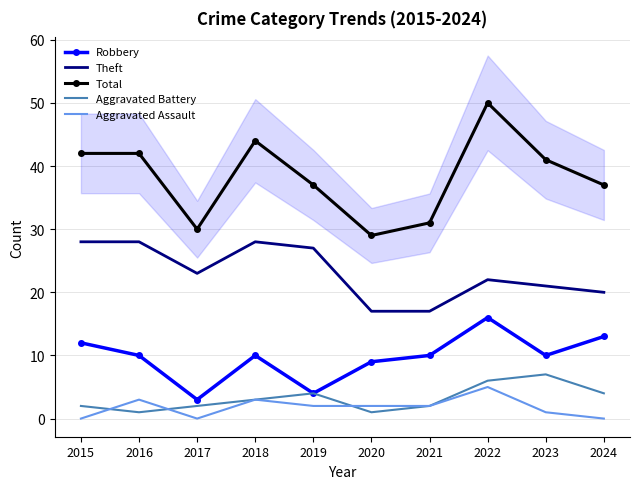

Reading left to right, list all the values displayed in this chart.

Robbery: 12	10	3	10	4	9	10	16	10	13
Theft: 28	28	23	28	27	17	17	22	21	20
Total: 42	42	30	44	37	29	31	50	41	37
Aggravated Battery: 2	1	2	3	4	1	2	6	7	4
Aggravated Assault: 0	3	0	3	2	2	2	5	1	0